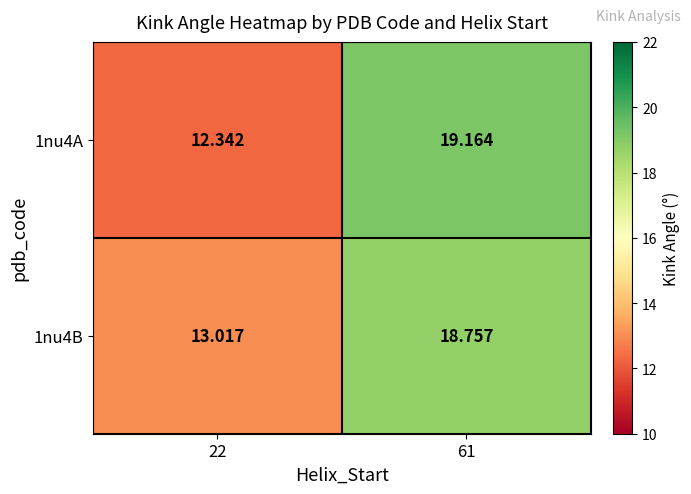

Is the value of 1nu4A at 22 greater than the value of 1nu4B at 61?

No